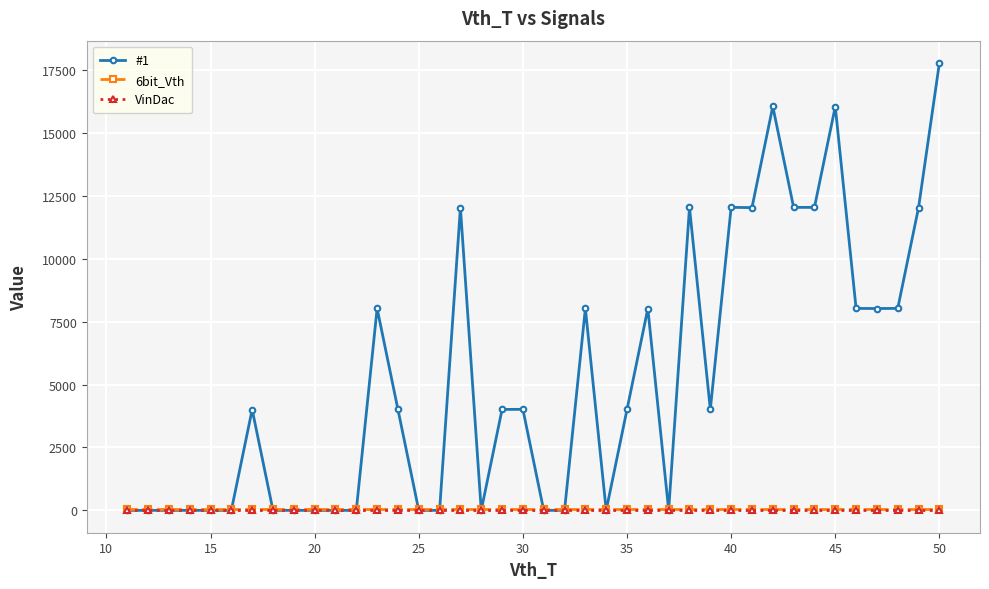

Which series has the widest spread of values?

#1